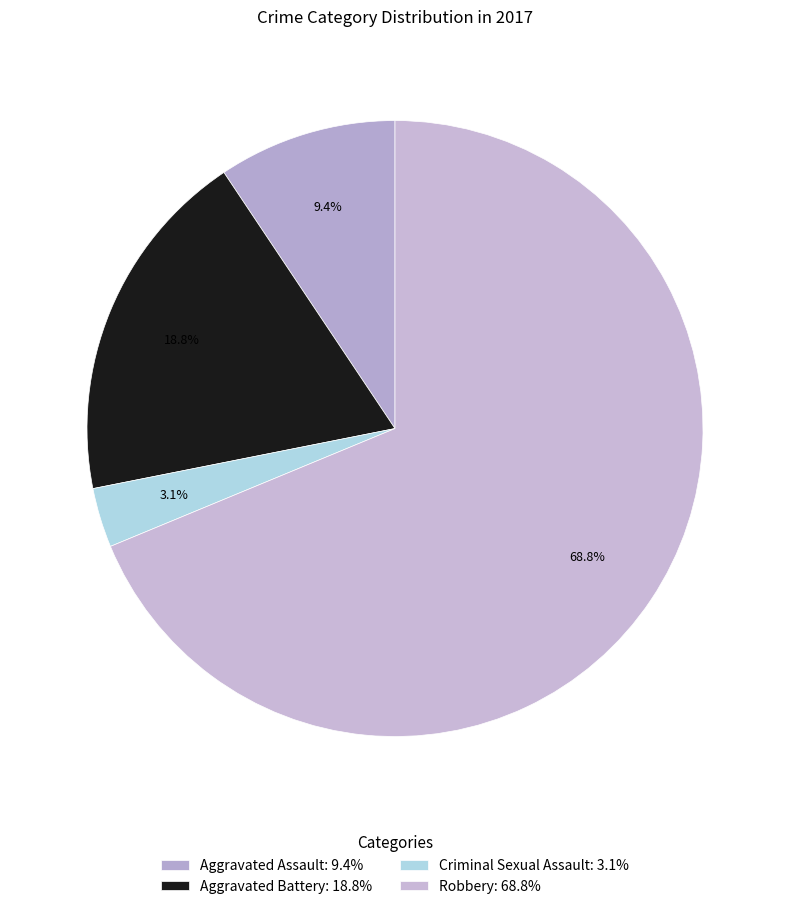

To the nearest percent, what is the difference between the Criminal Sexual Assault and Aggravated Assault slice percentages?

6%